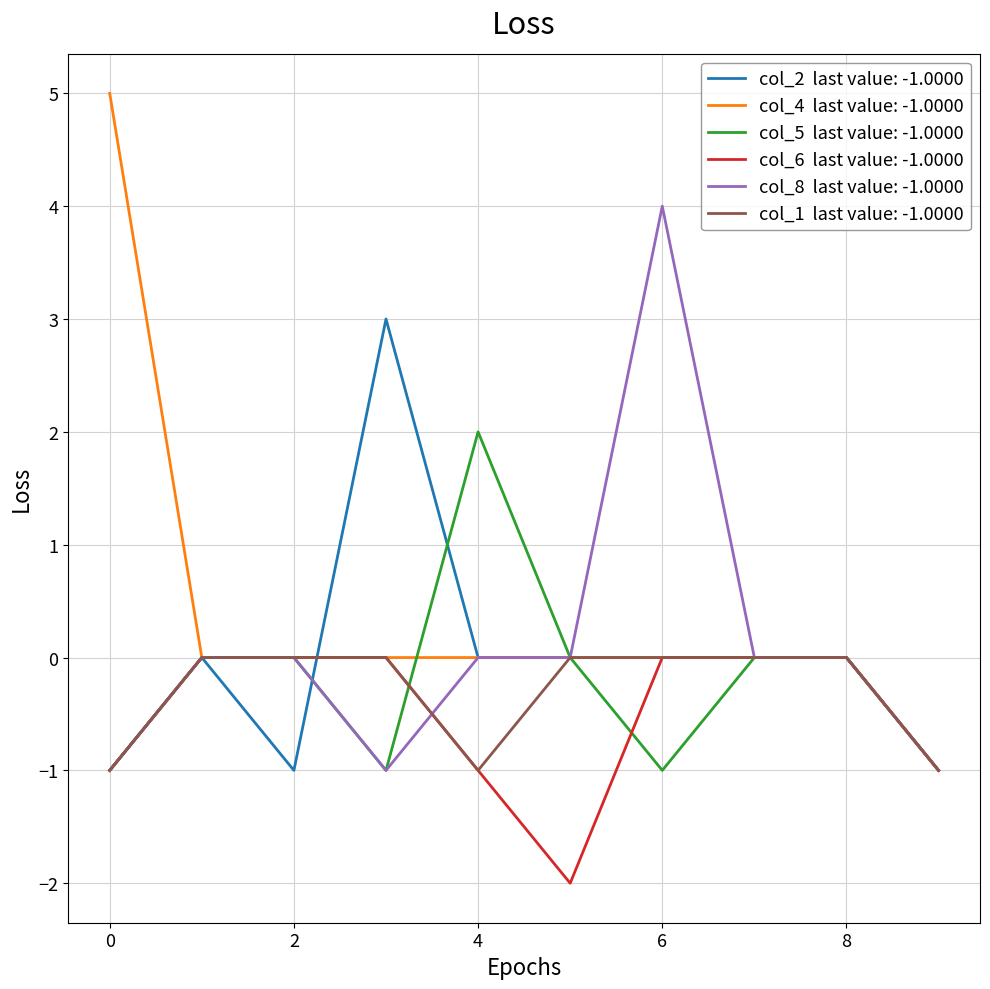

Count the number of categories in the chart.

10